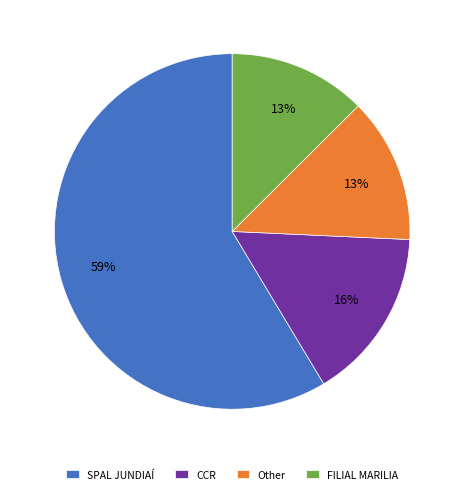

Count the number of slices in the pie.

4